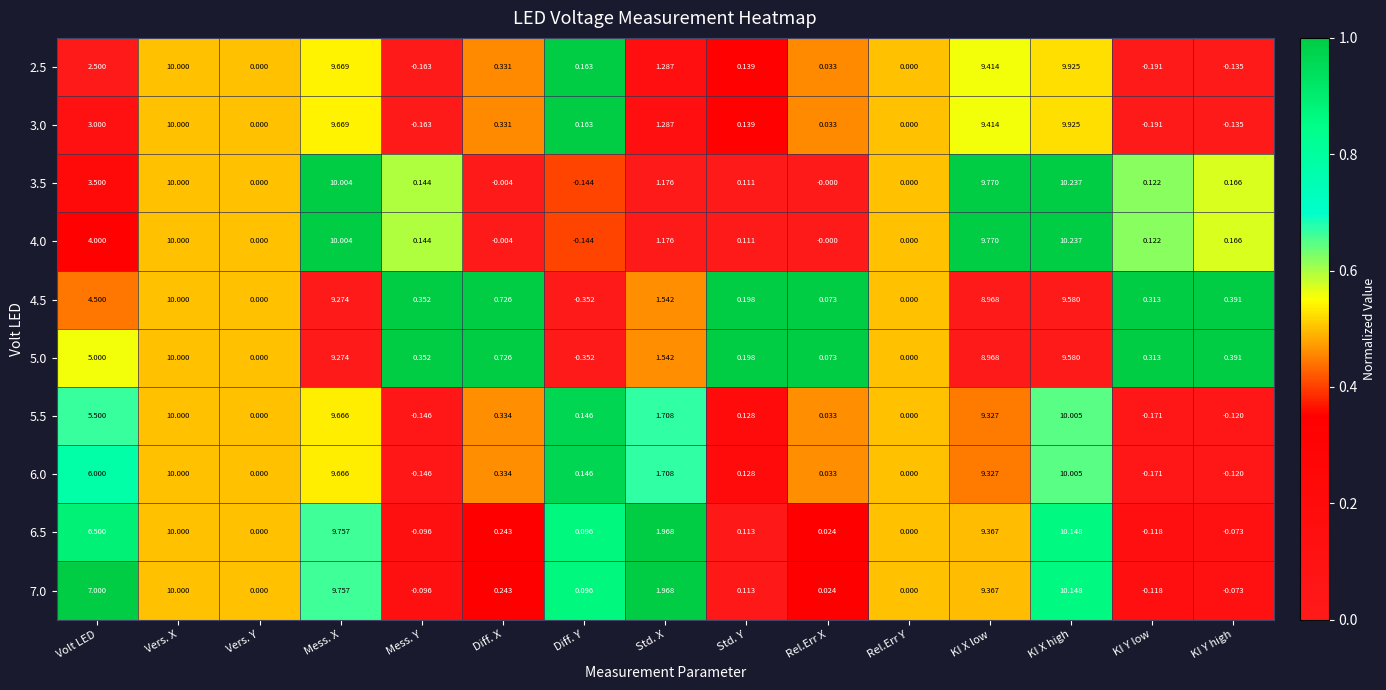

At which label does 5.5 reach its minimum?

KI Y low